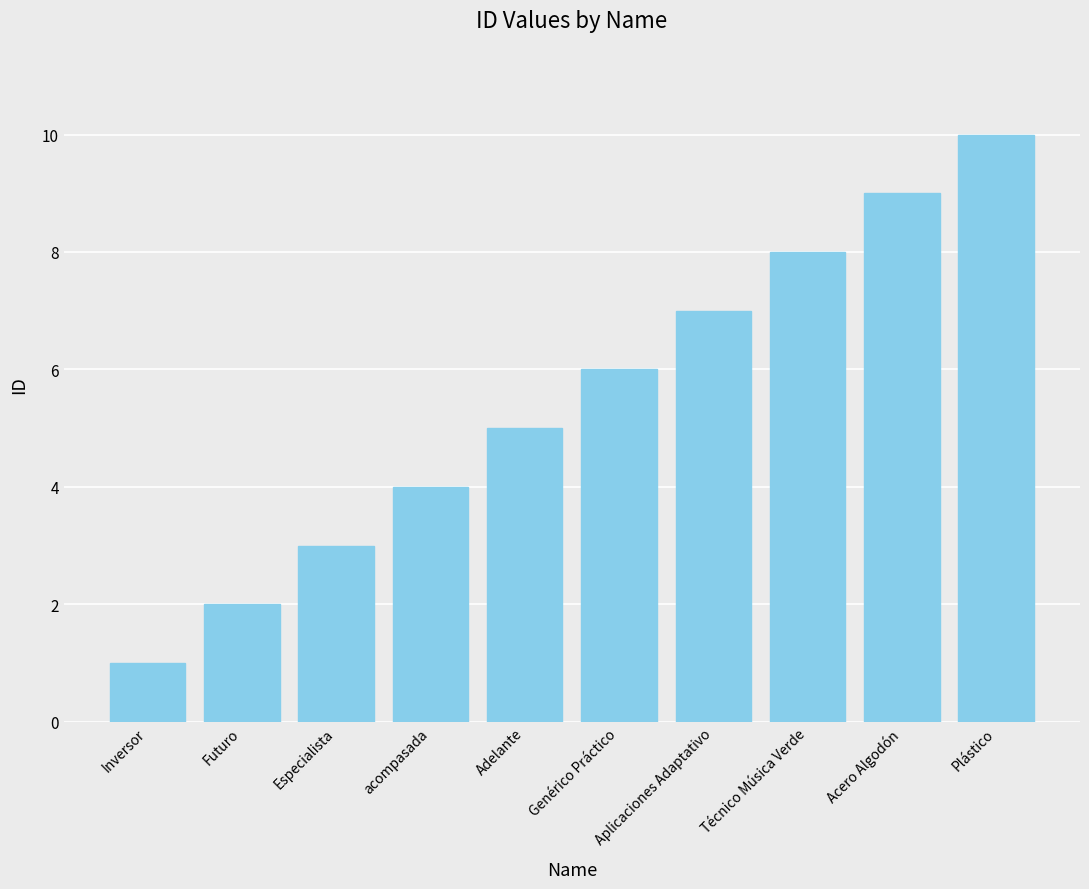

List the labels in order of value, smallest first.

Inversor, Futuro, Especialista, acompasada, Adelante, Genérico Práctico, Aplicaciones Adaptativo, Técnico Música Verde, Acero Algodón, Plástico